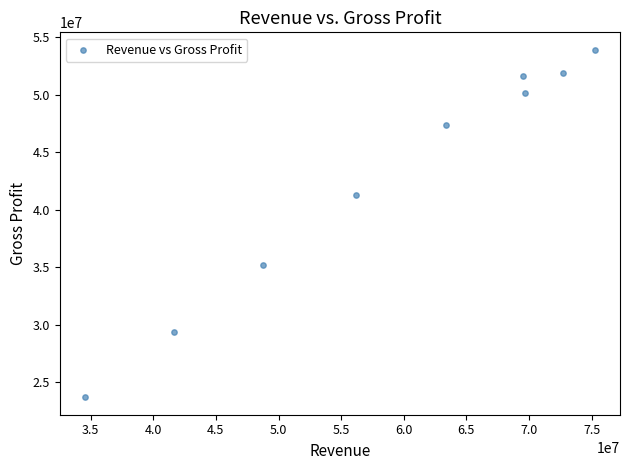

What Y value in the scatter plot is closest to 38809500?

41317000